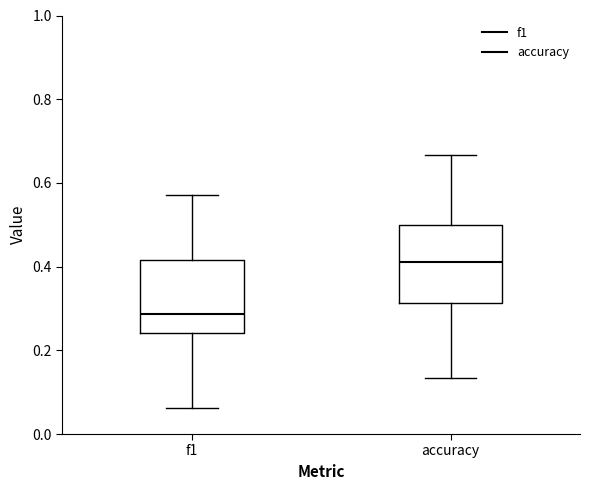

Where does the upper whisker of the box for accuracy end on the y-axis? The values are not printed on the chart, so give them approximately, as read against the axis.

0.66